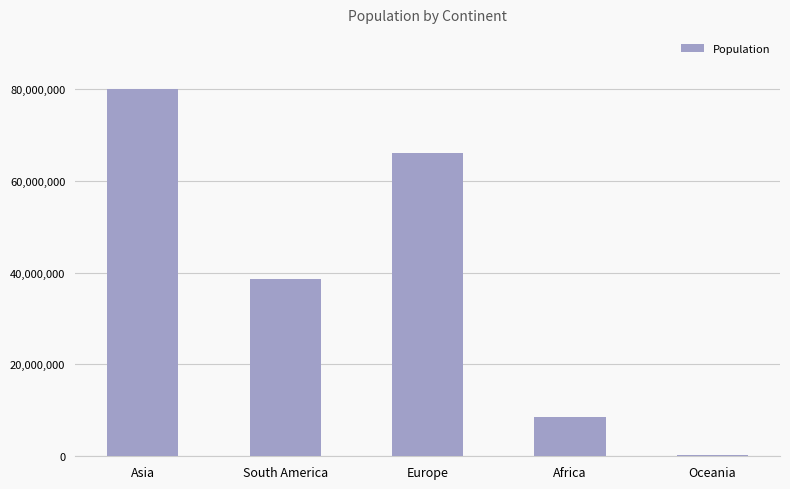

What is the maximum value shown in the chart?

80011873